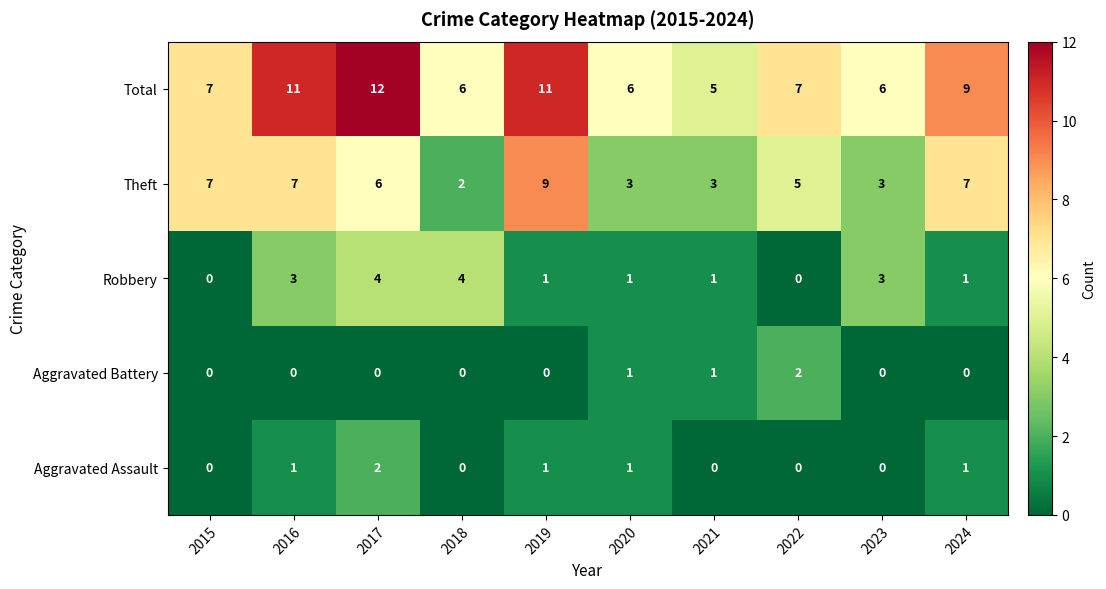

What is the total value across all series at 2023?

12